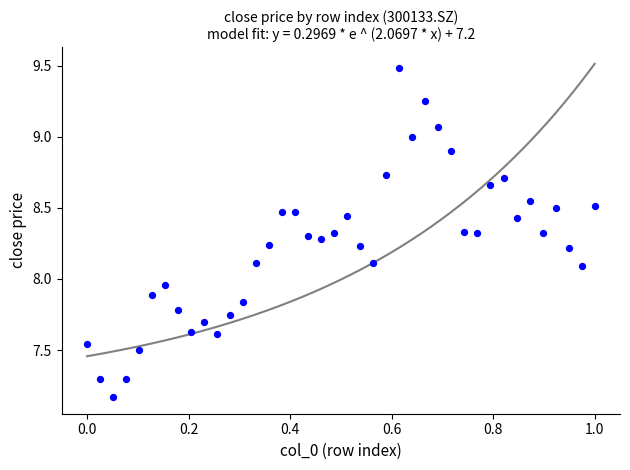

What is the range of Y values (max minus min)?

2.3